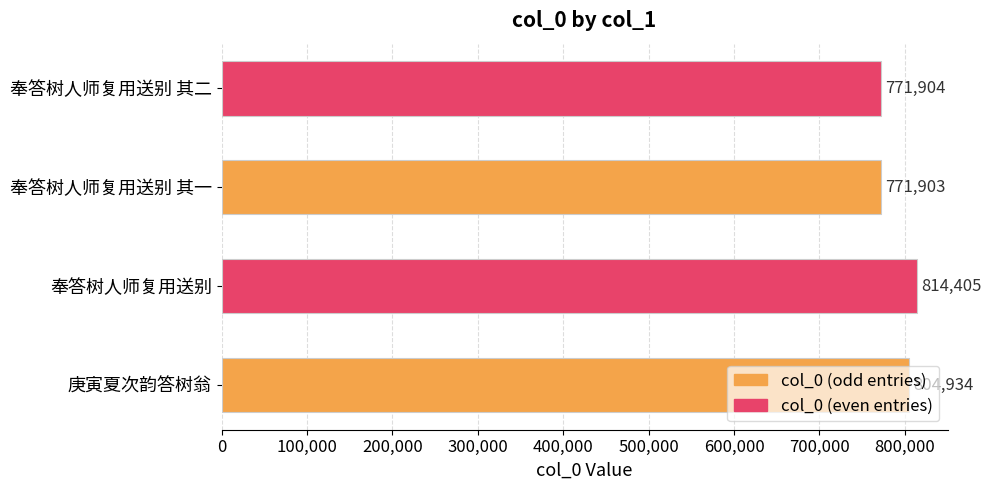

How many categories are shown in the chart?

4